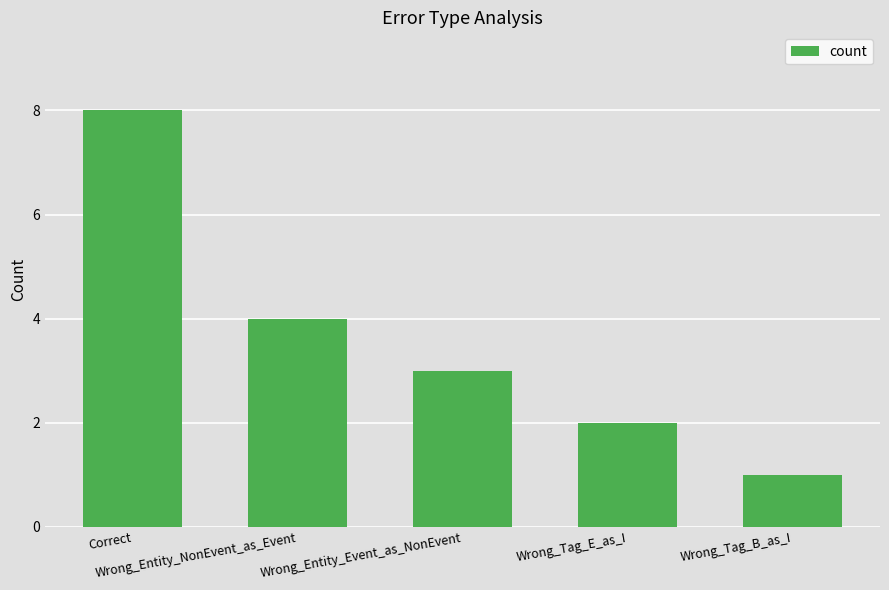

Reading left to right, what are all the values shown in this chart?

8	4	3	2	1